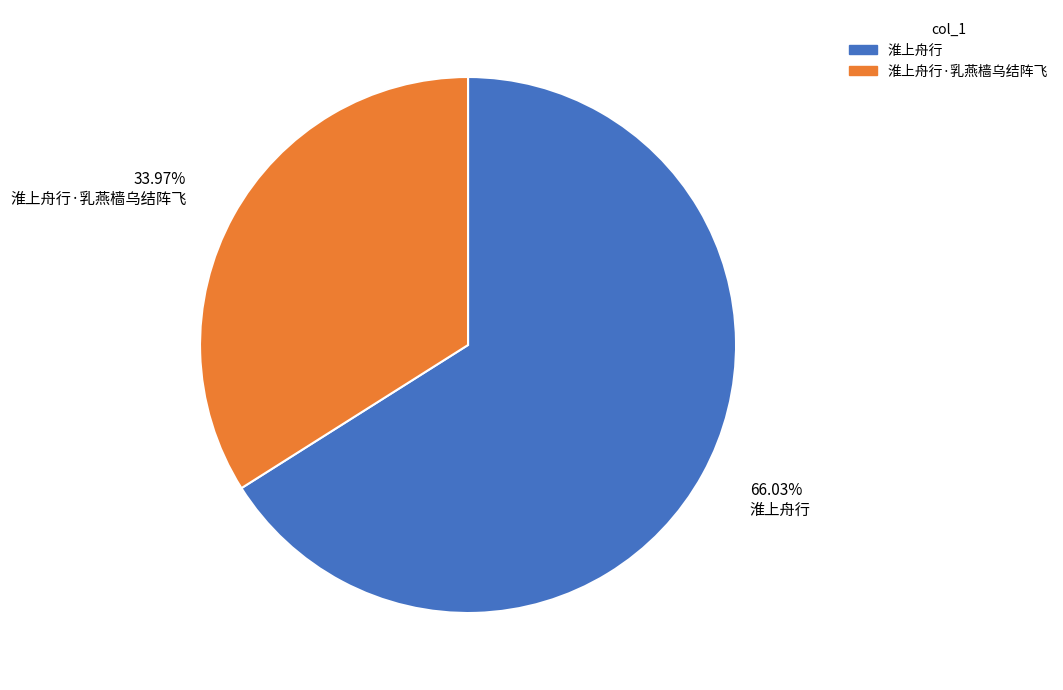

Is there a majority slice in this chart?

Yes